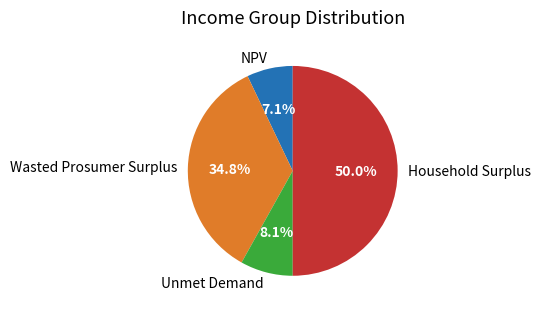

Is NPV the majority of the pie?

No